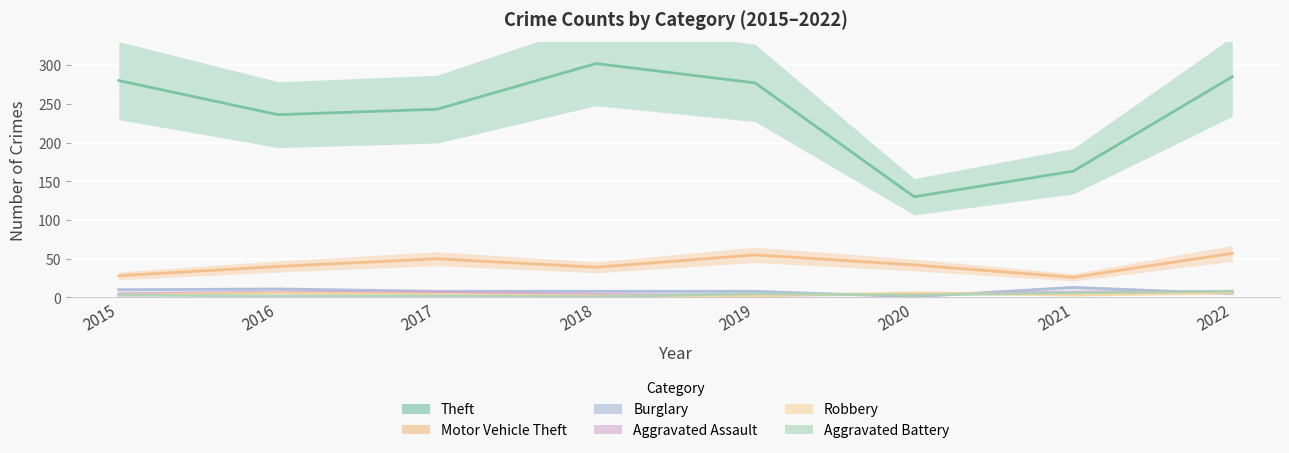

What are all the series names shown in the legend?

Theft, Motor Vehicle Theft, Burglary, Aggravated Assault, Robbery, Aggravated Battery